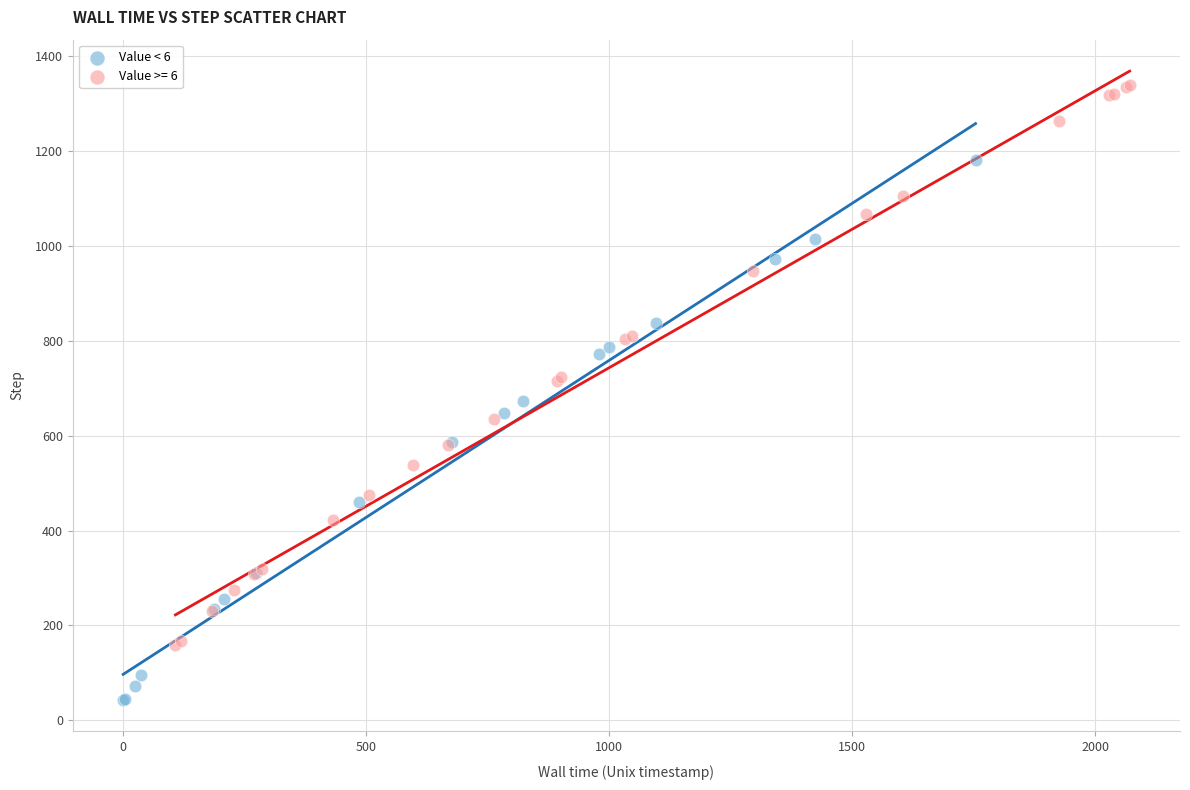

Which series contains the lowest Y value?

Value < 6